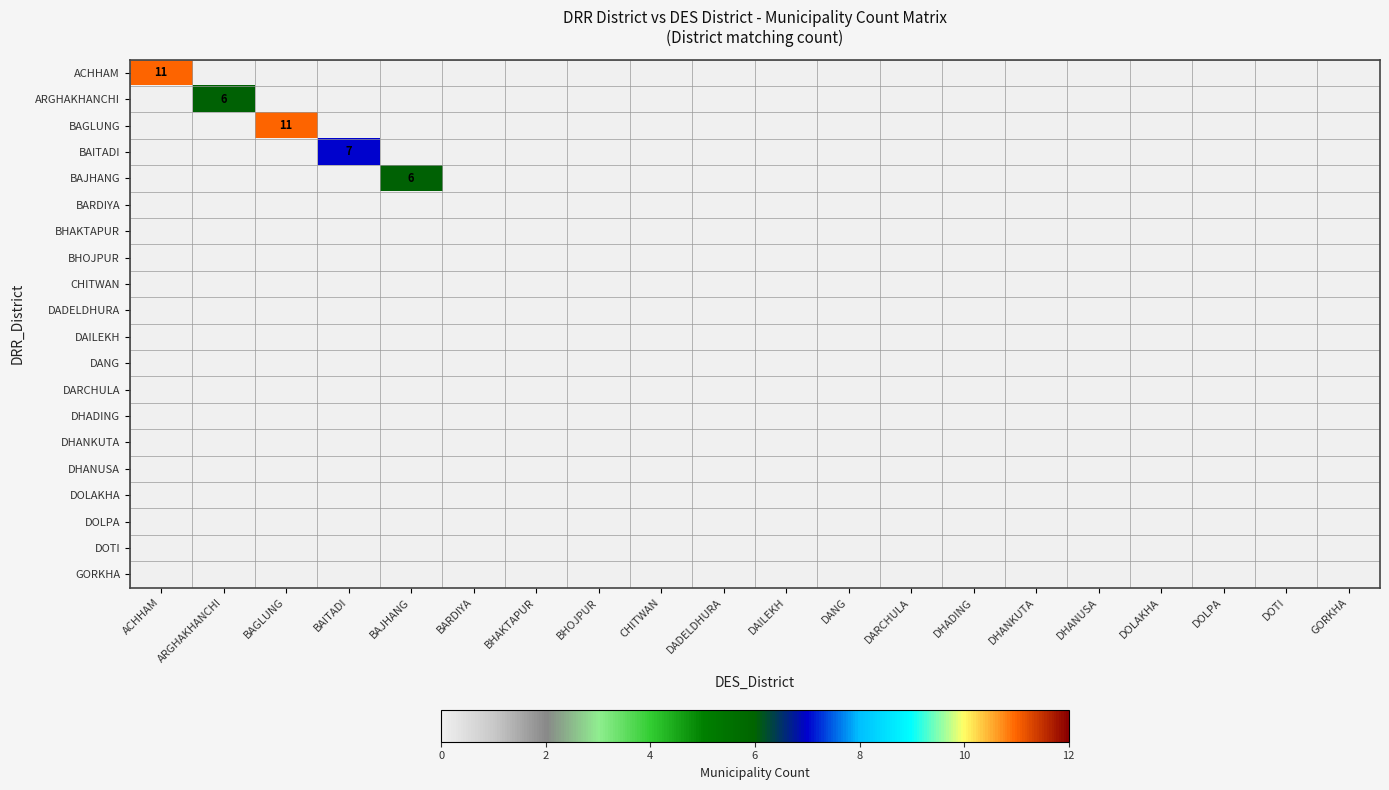

How many categories are shown in the chart?

20